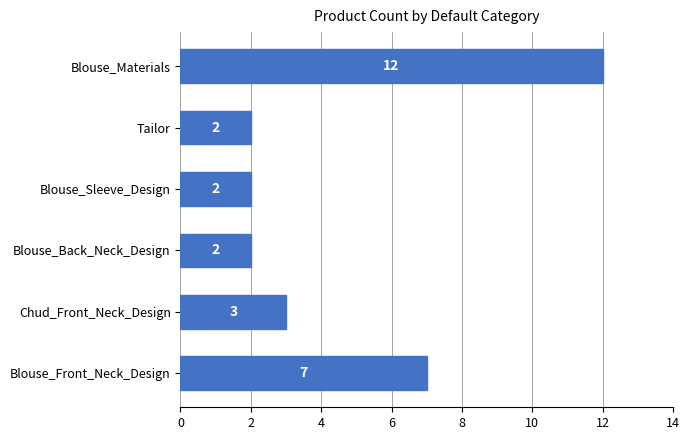

Which label corresponds to the largest value in the chart?

Blouse_Materials